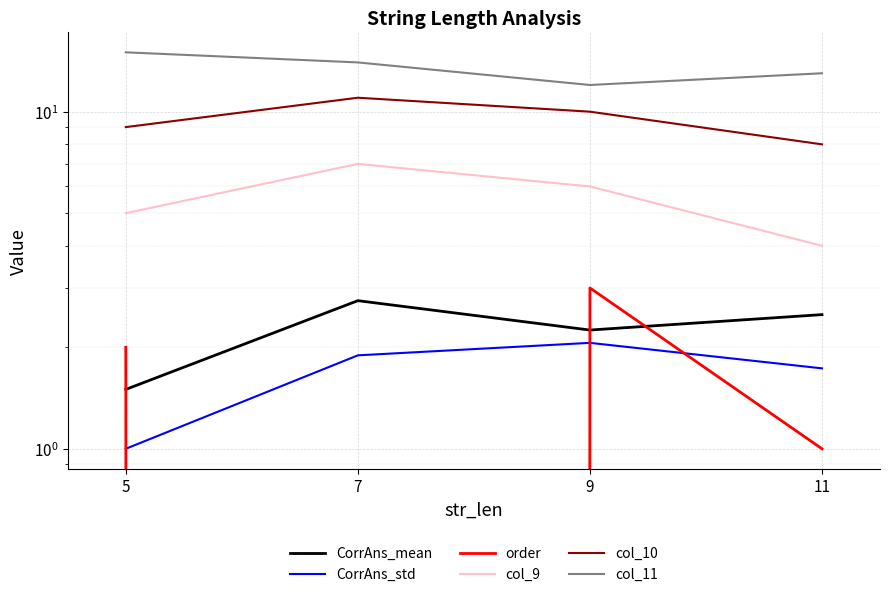

Which series changed the most between 5 and 11?

col_11